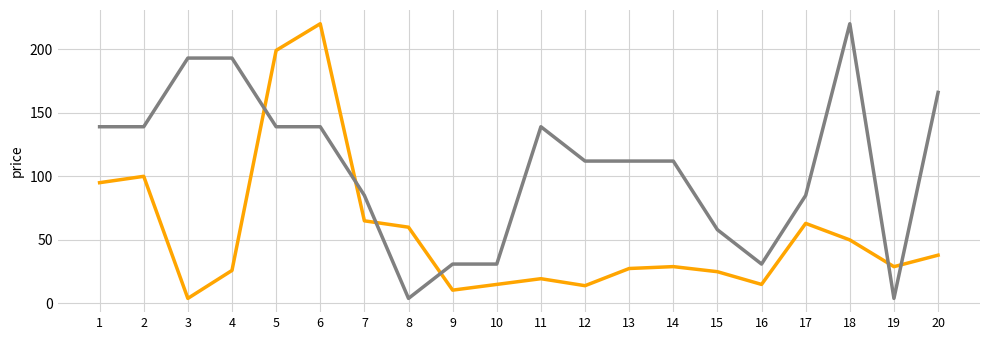

What is the maximum value shown in the chart?

220.0